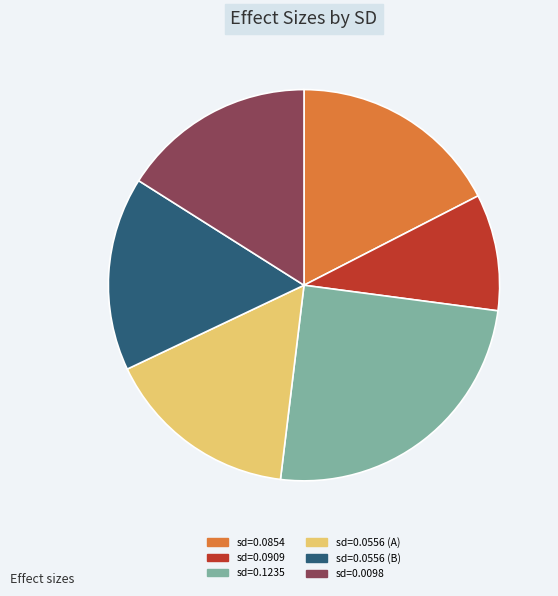

Between sd=0.0098 and sd=0.0909, which is larger?

sd=0.0098